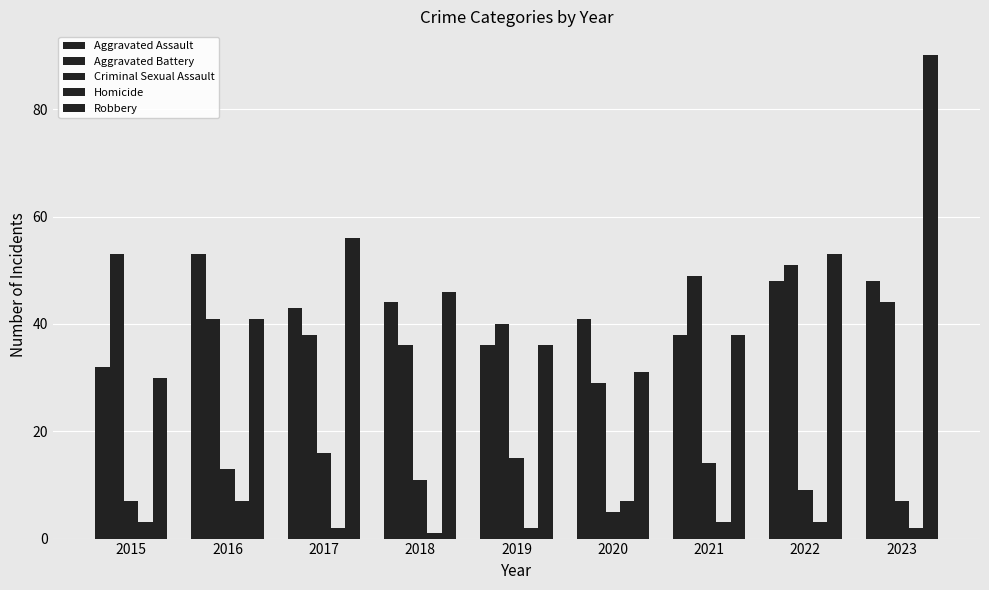

Is the value of Criminal Sexual Assault at 2020 greater than the value of Homicide at 2019?

Yes